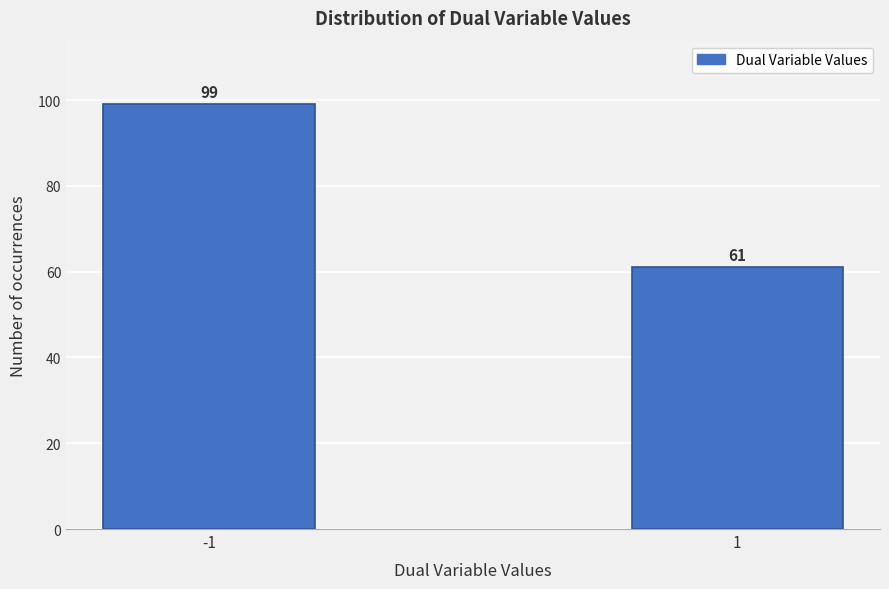

Reading right to left, extract all data points from this chart.

1=61	-1=99